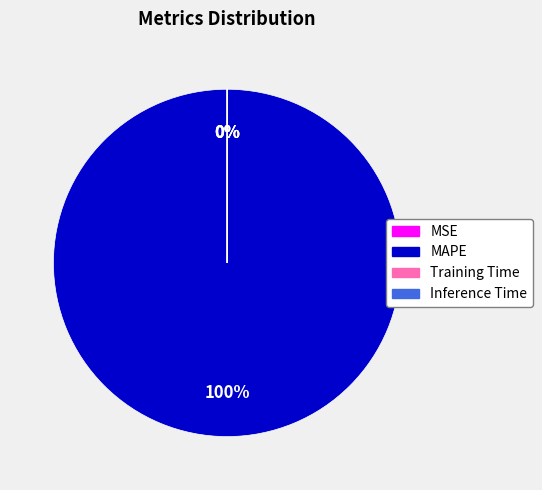

Rank the categories by value from lowest to highest.

MSE, Inference Time, Training Time, MAPE